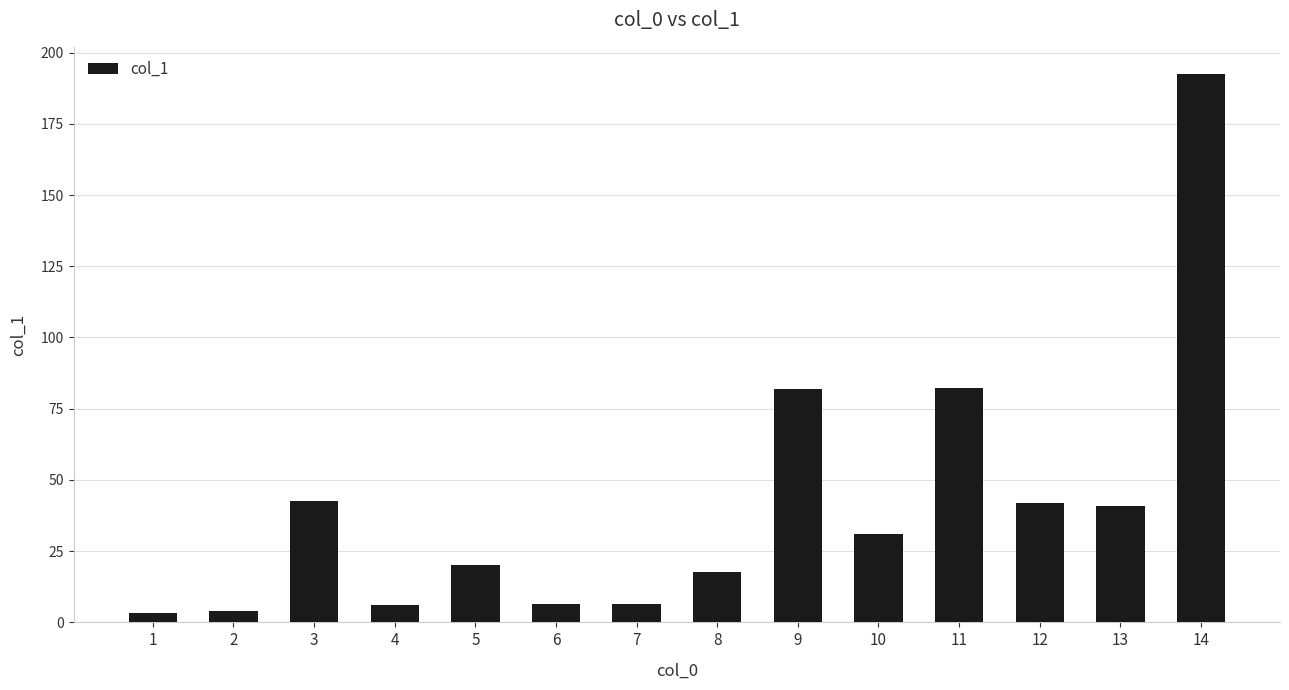

What is the greatest value displayed?

192.4